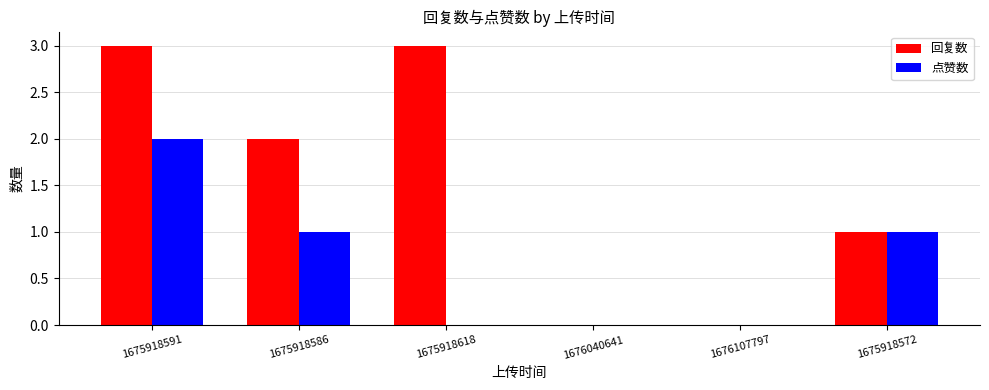

What is the approximate value of 回复数 at 1675918586?

2